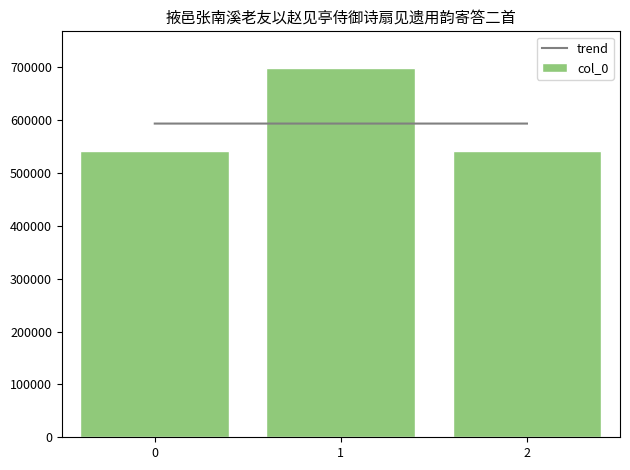

Which series has the widest spread of values?

col_0